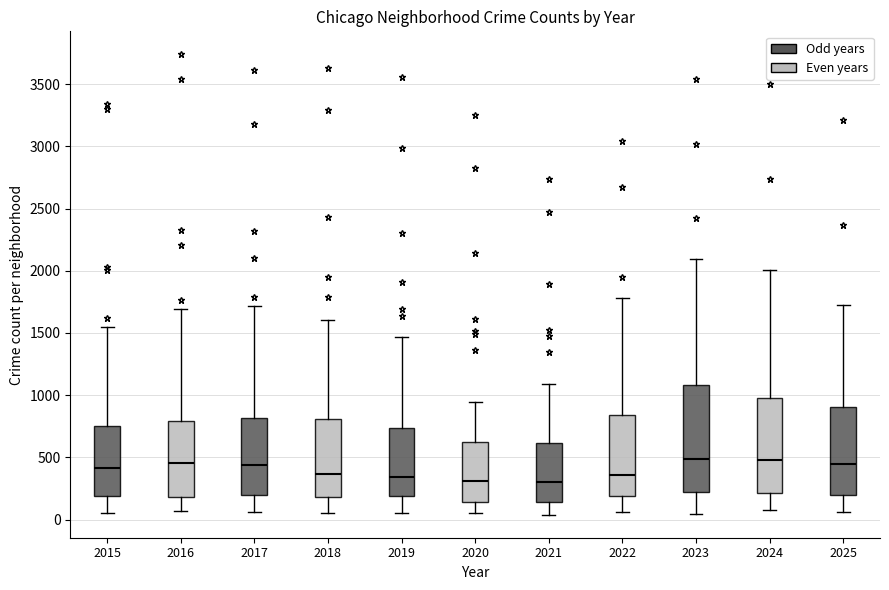

Reading left to right, read every box against the y-axis: the position of its median line, the range the box covers, and the ends of its whiskers. The values are not printed on the chart, so give them approximately, as read against the axis.

2015: median 400, box 200 to 750, whiskers 50 to 1550
2016: median 450, box 200 to 800, whiskers 50 to 1700
2017: median 450, box 200 to 800, whiskers 50 to 1700
2018: median 350, box 200 to 800, whiskers 50 to 1600
2019: median 350, box 200 to 750, whiskers 50 to 1450
2020: median 300, box 150 to 600, whiskers 50 to 950
2021: median 300, box 150 to 600, whiskers 50 to 1100
2022: median 350, box 200 to 850, whiskers 50 to 1800
2023: median 500, box 200 to 1100, whiskers 50 to 2100
2024: median 500, box 200 to 1000, whiskers 100 to 2000
2025: median 450, box 200 to 900, whiskers 50 to 1750